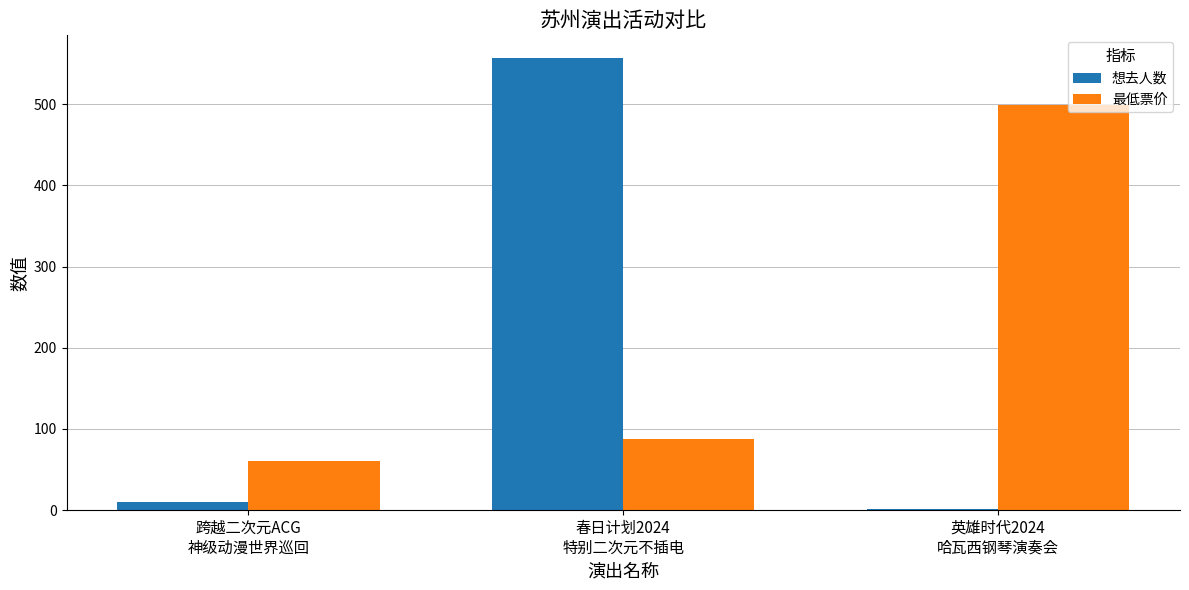

What is the difference between the 想去人数 values at 跨越二次元ACG
神级动漫世界巡回 and 春日计划2024
特别二次元不插电?

547